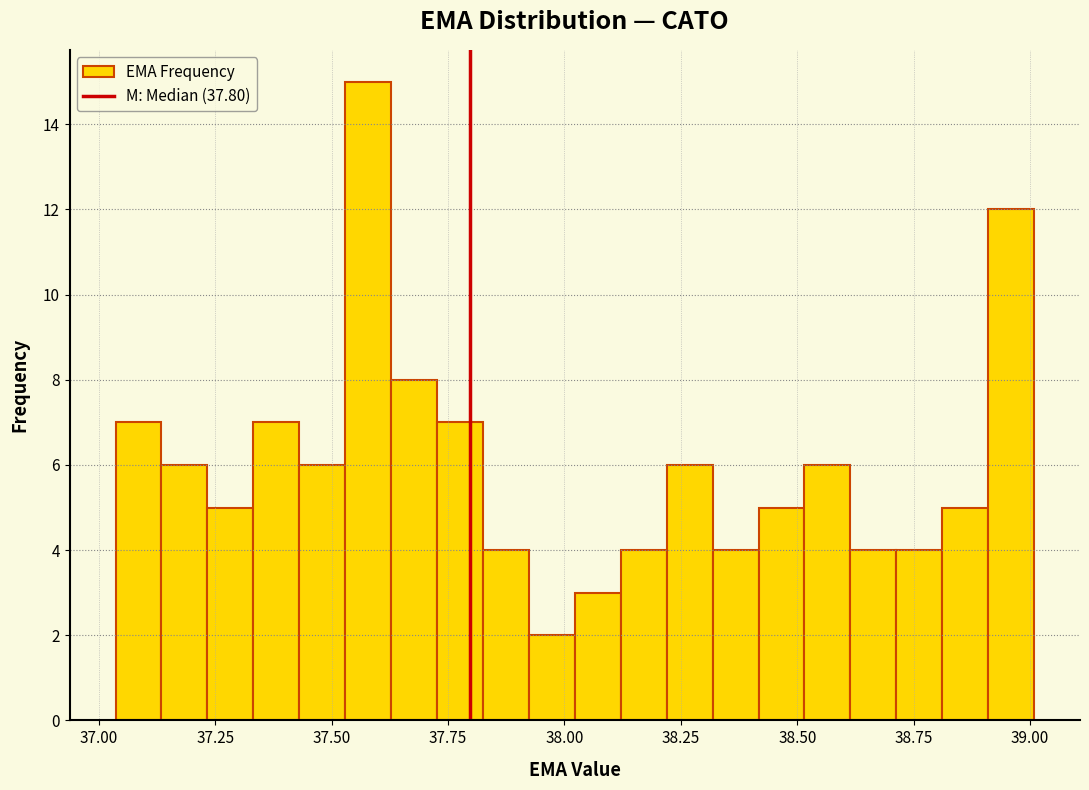

Read against the x-axis, roughly where is the centre of the tallest bar?

37.60